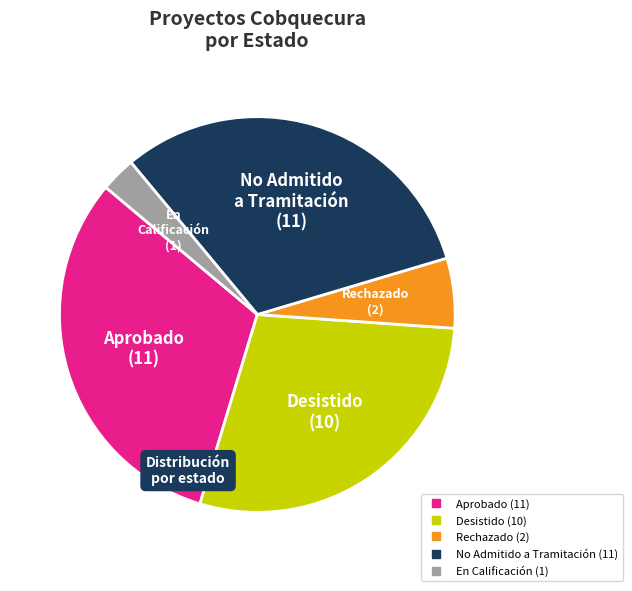

Is there a majority slice in this chart?

No